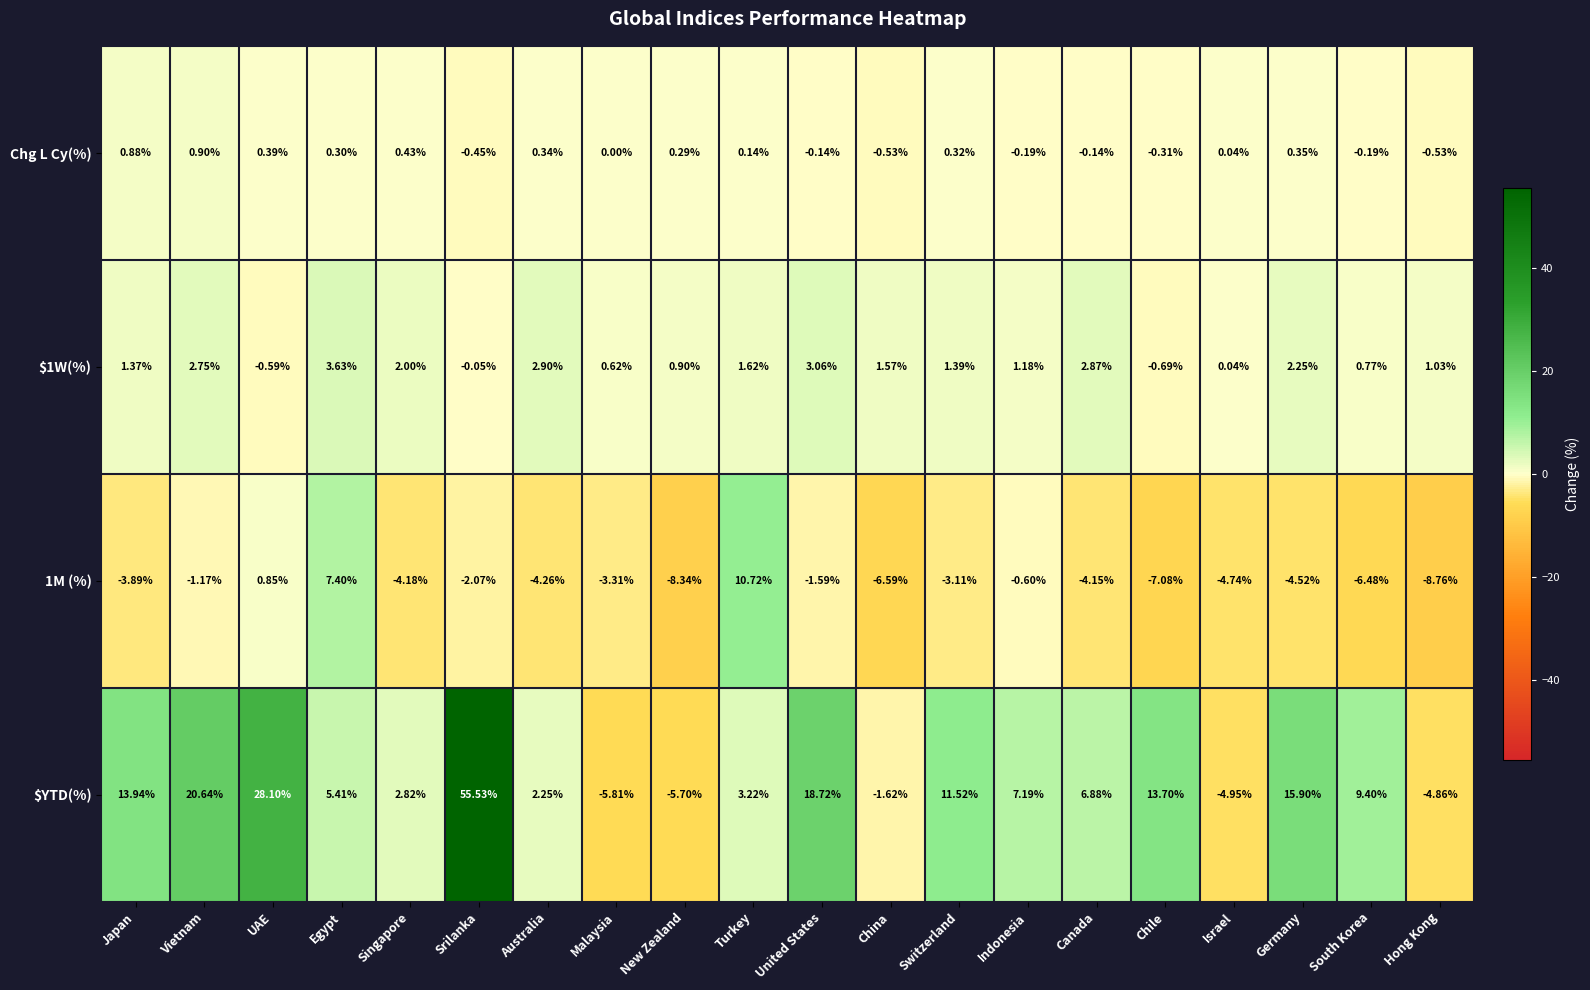

Rank the categories by $YTD(%) value from lowest to highest.

Malaysia, New Zealand, Israel, Hong Kong, China, Australia, Singapore, Turkey, Egypt, Canada, Indonesia, South Korea, Switzerland, Chile, Japan, Germany, United States, Vietnam, UAE, Srilanka